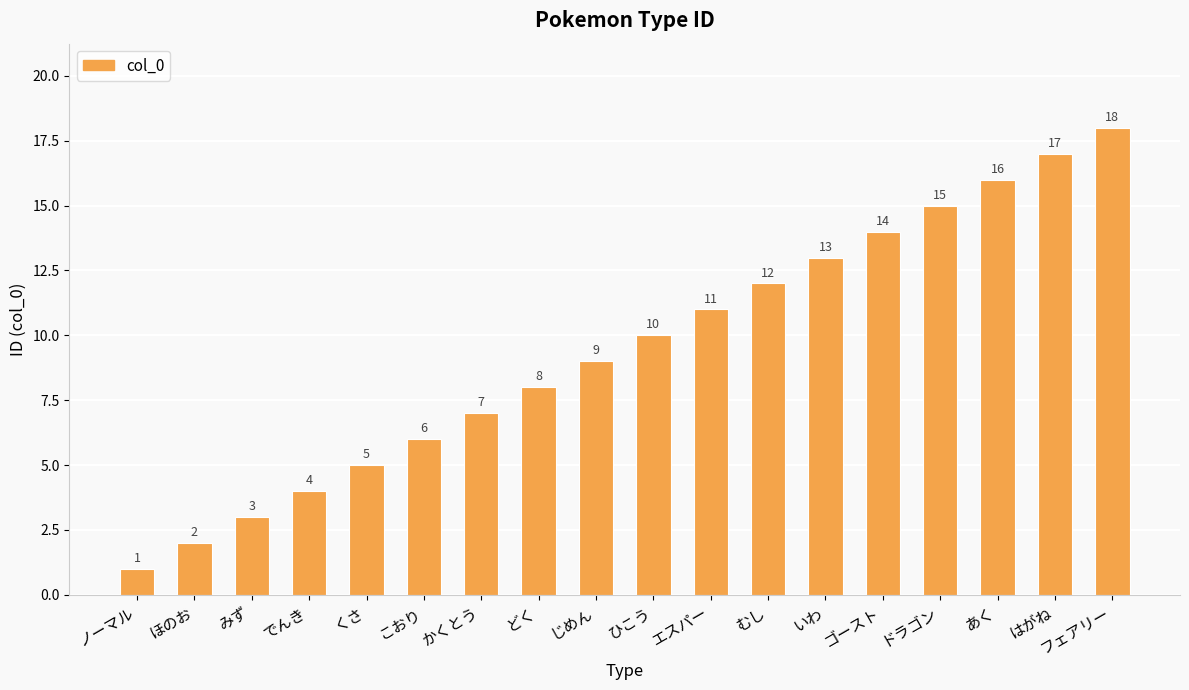

What is the difference between the values at ひこう and むし?

2